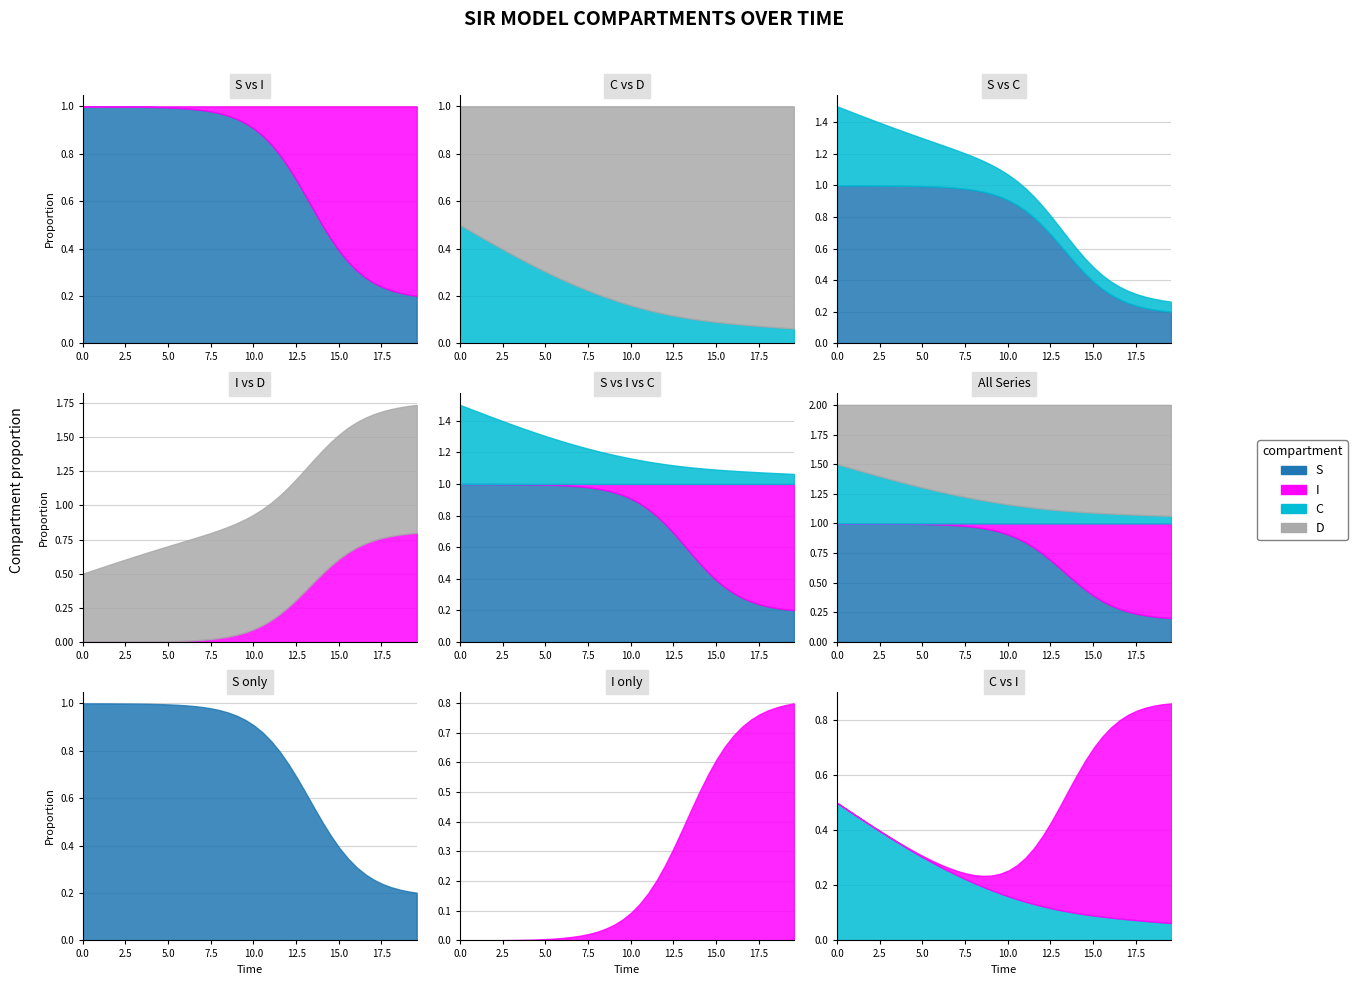

What is the sum of the time values at 12 and 19?

15.6